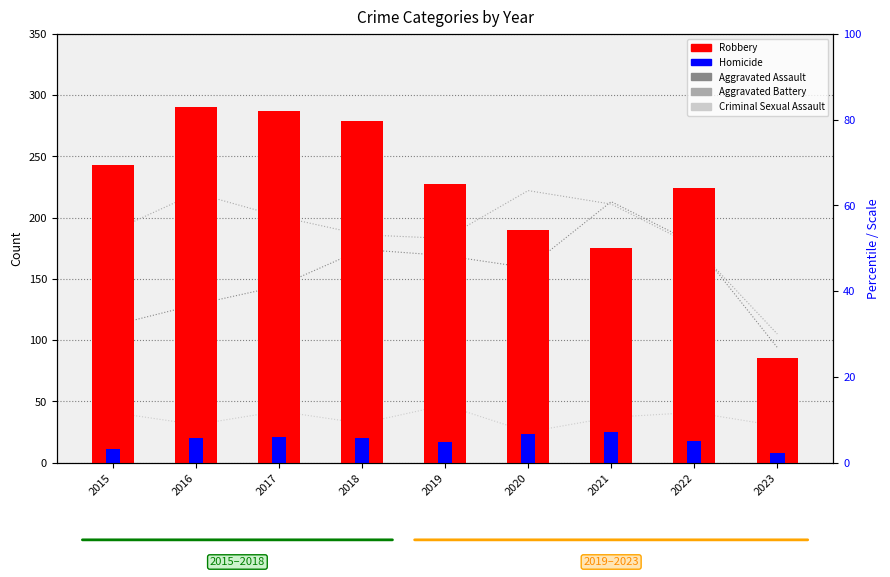

The value of Aggravated Assault at 2021 is 213. True or false?

True